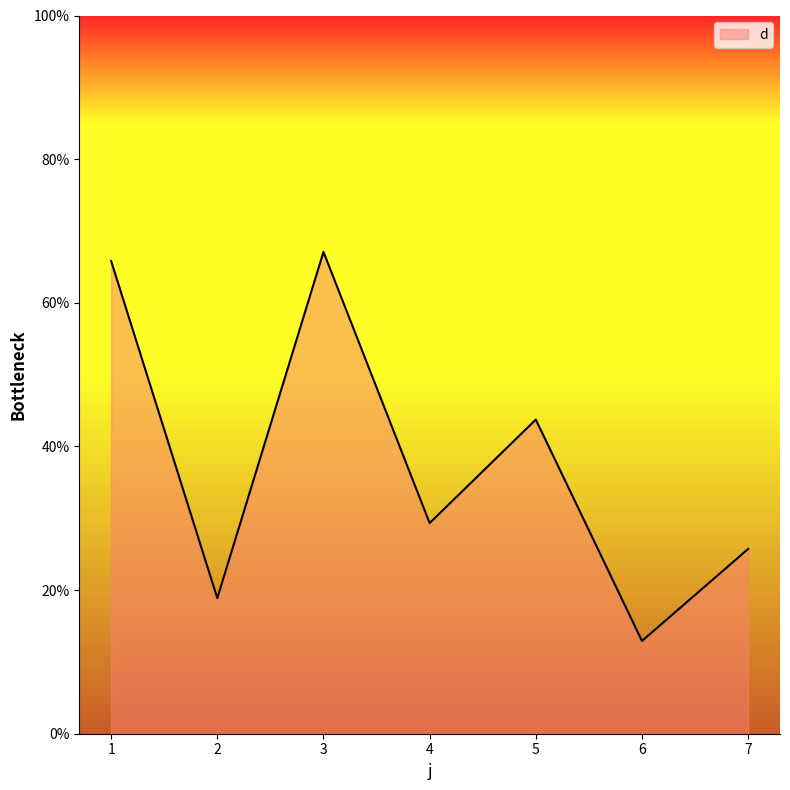

Where is the first local maximum?

3